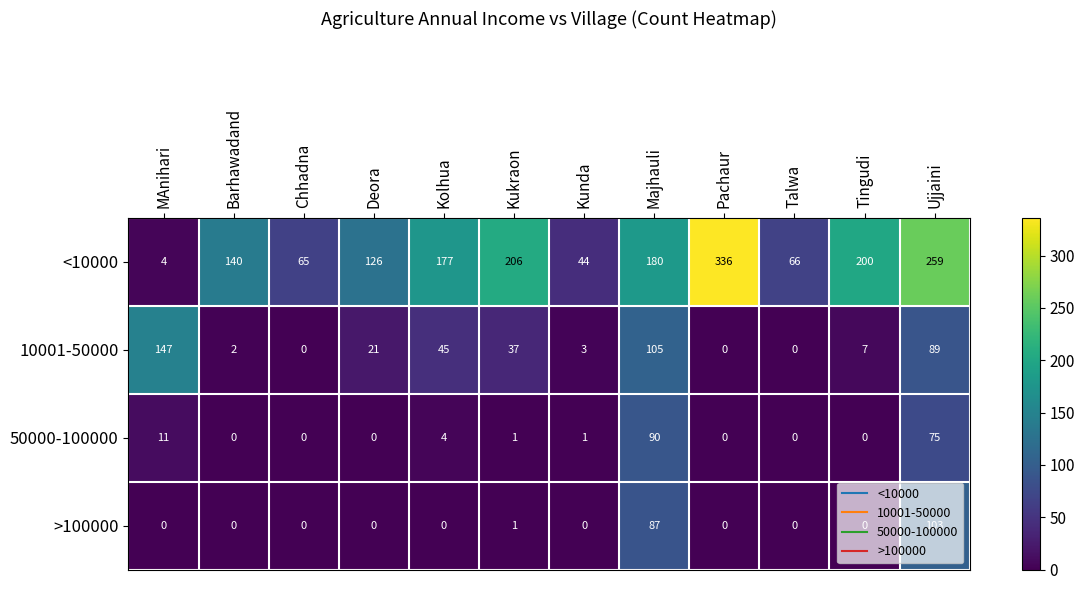

What is the difference between the maximum and second lowest values in the <10000 series?

292